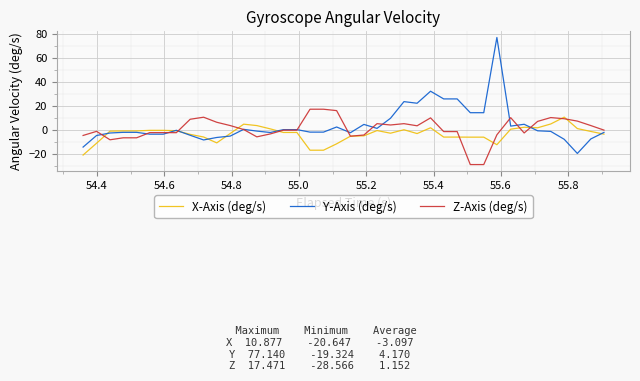

What is the average value of the X-Axis (deg/s) series?

-3.1